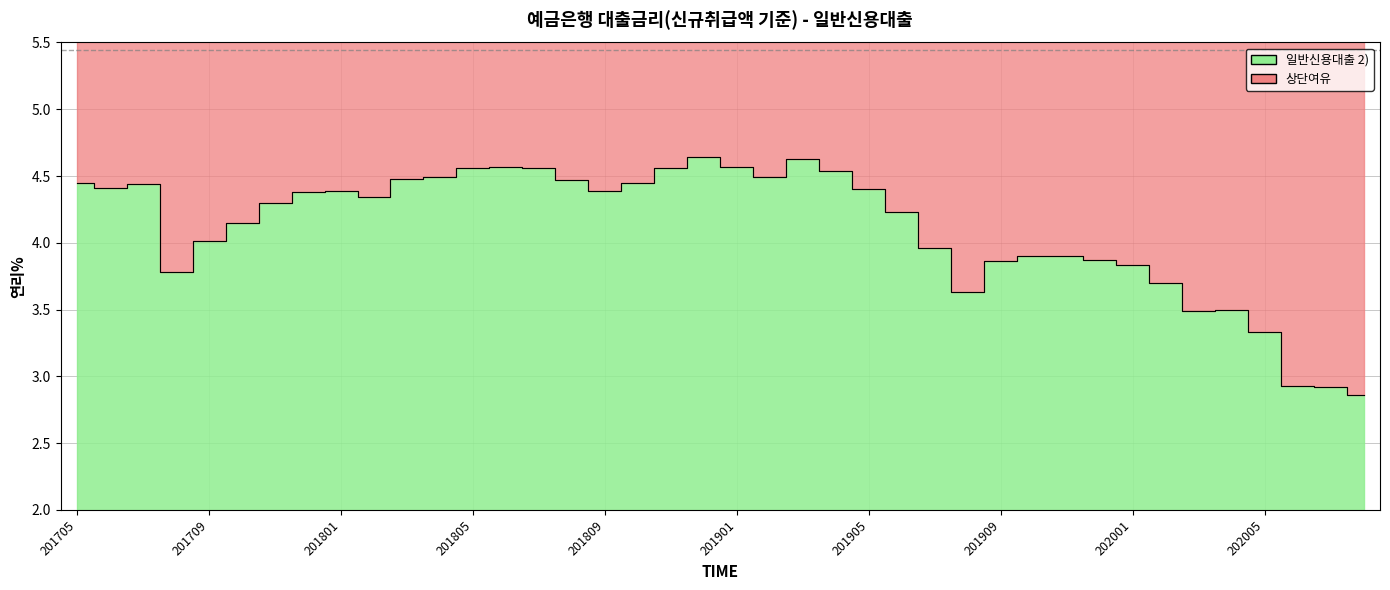

At which category does the chart reach its peak across all series?

201812